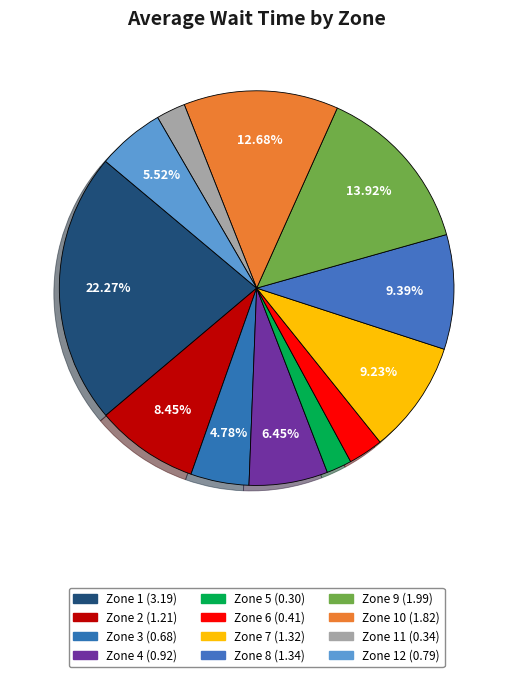

Rank the categories by value from lowest to highest.

Zone 5, Zone 11, Zone 6, Zone 3, Zone 12, Zone 4, Zone 2, Zone 7, Zone 8, Zone 10, Zone 9, Zone 1